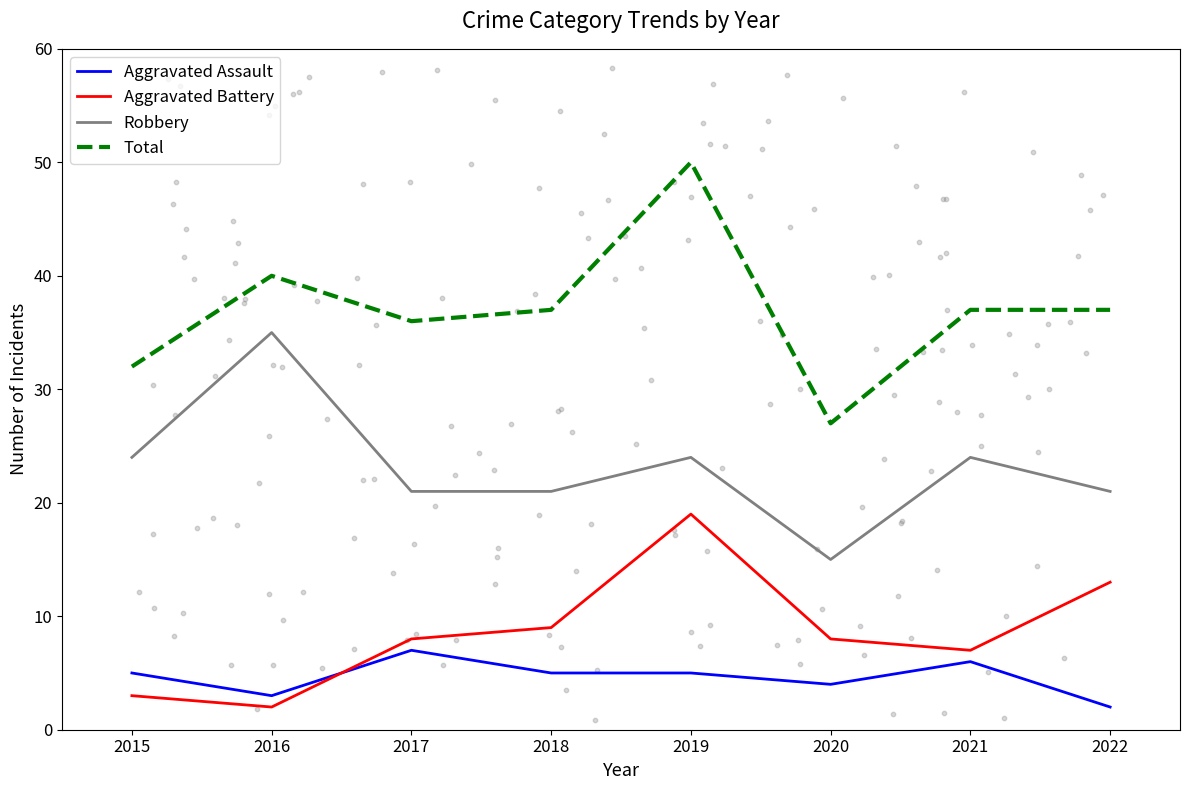

At which category is the sum across all series the highest?

2019